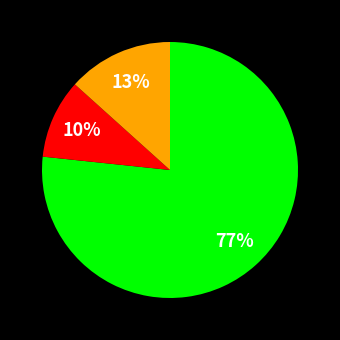

To the nearest percent, what is the average slice percentage?

33%